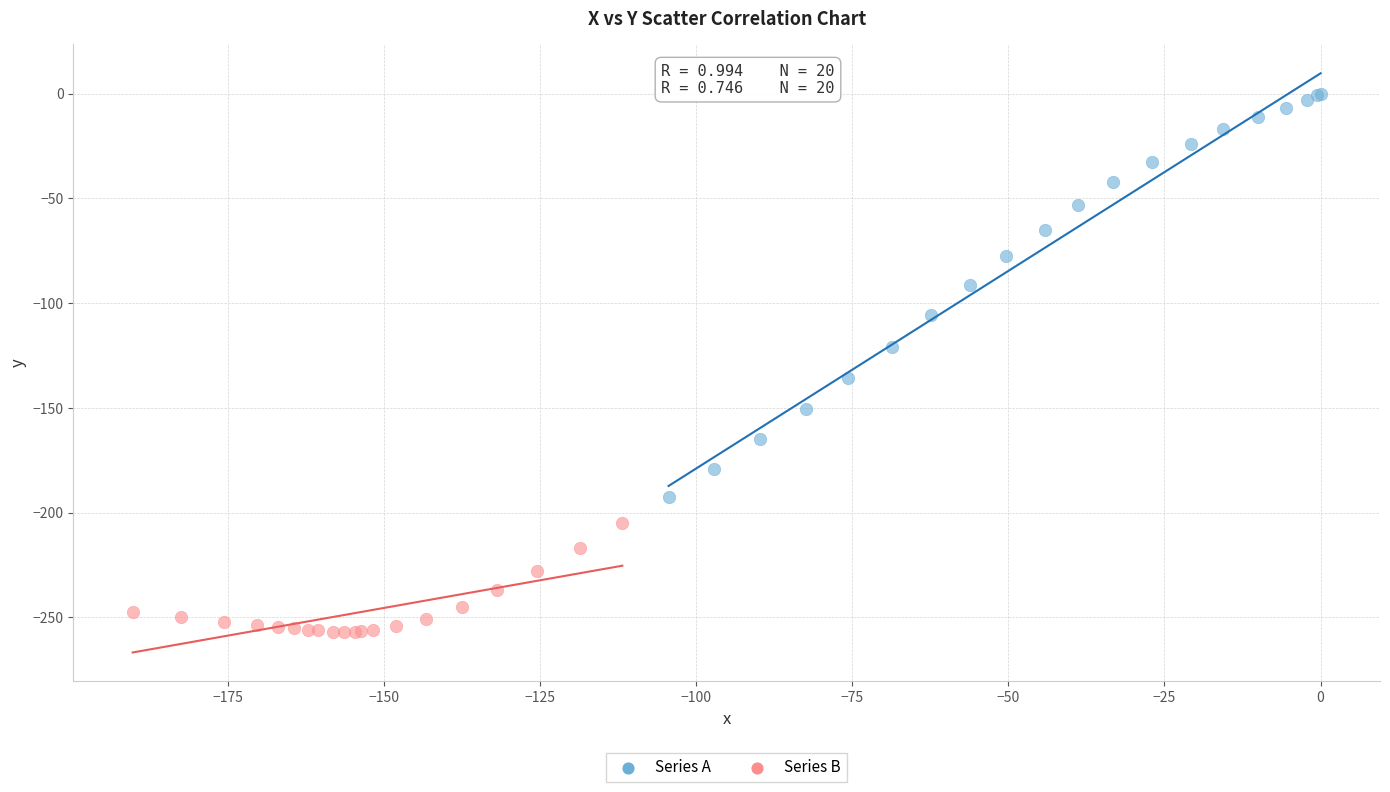

Which series contains the highest Y value?

Series A